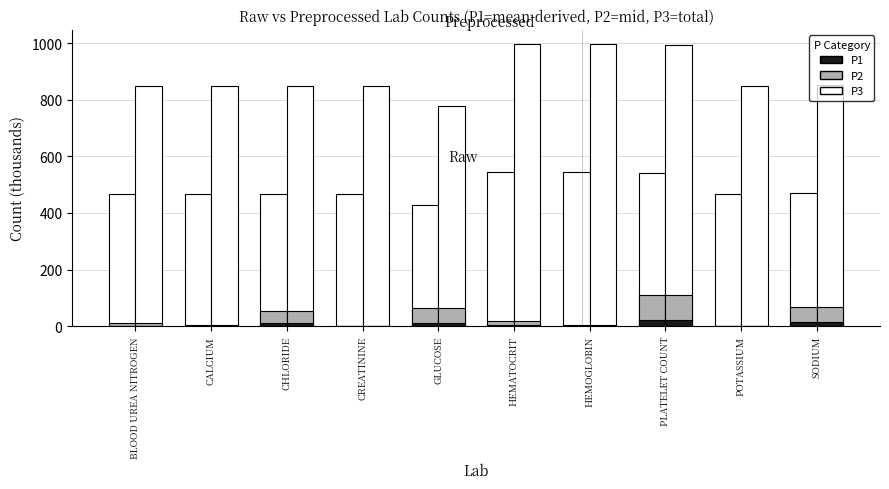

What is the total value across all series at POTASSIUM?

1323.6